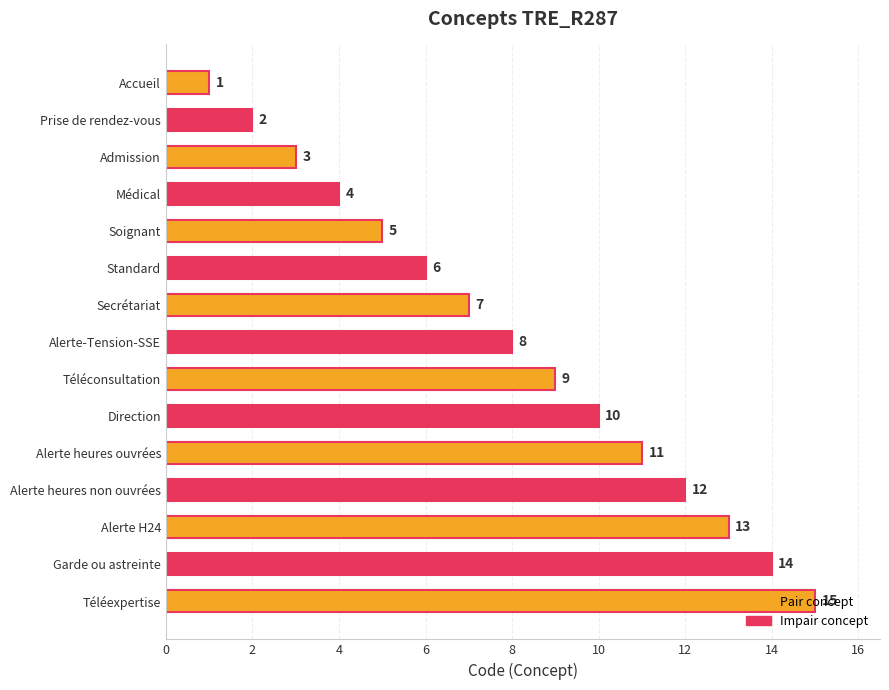

Does the chart contain stacked bars?

No